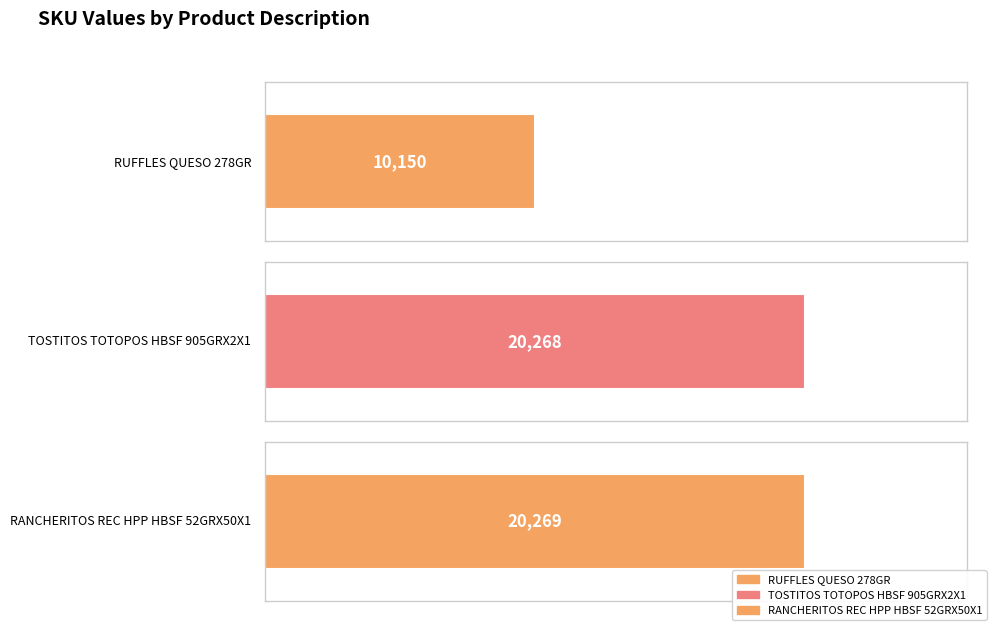

Reading right to left, extract all data points from this chart.

RANCHERITOS REC HPP HBSF 52GRX50X1=20269	TOSTITOS TOTOPOS HBSF 905GRX2X1=20268	RUFFLES QUESO 278GR=10150